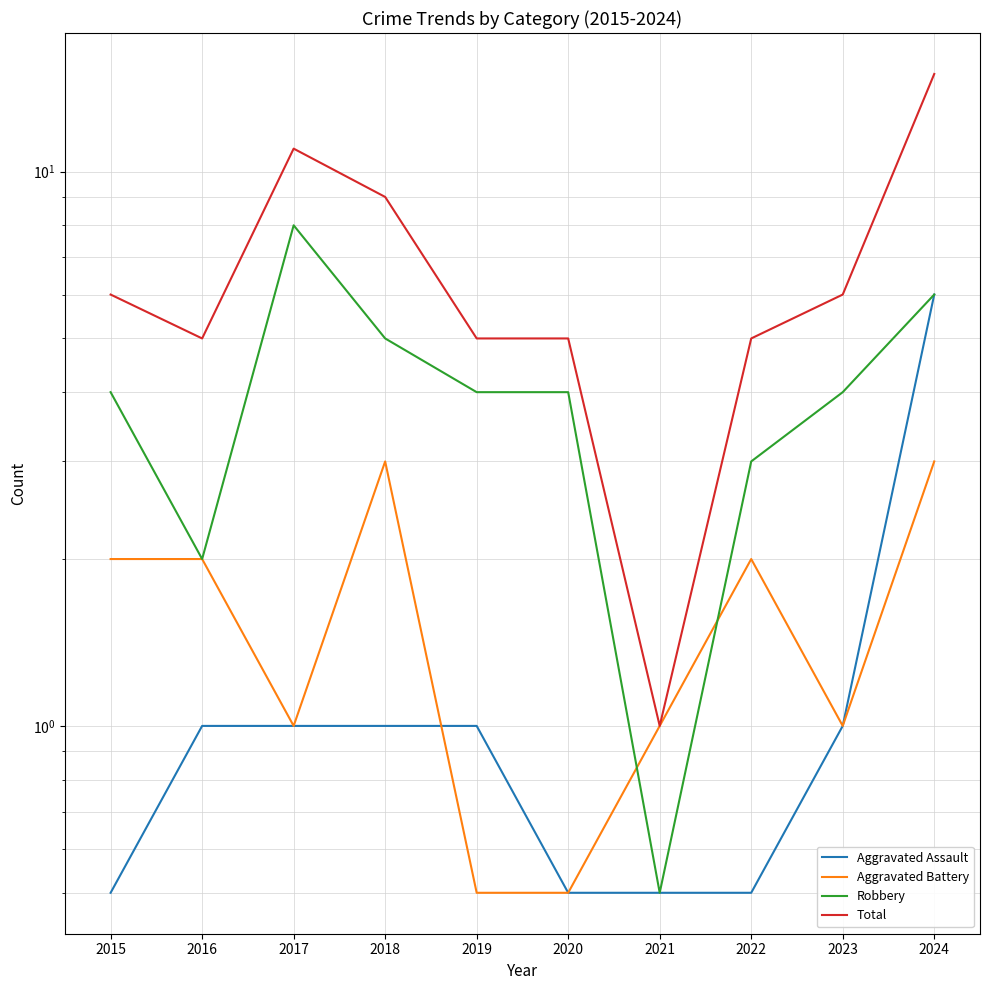

Which series changed the most between 2017 and 2022?

Total